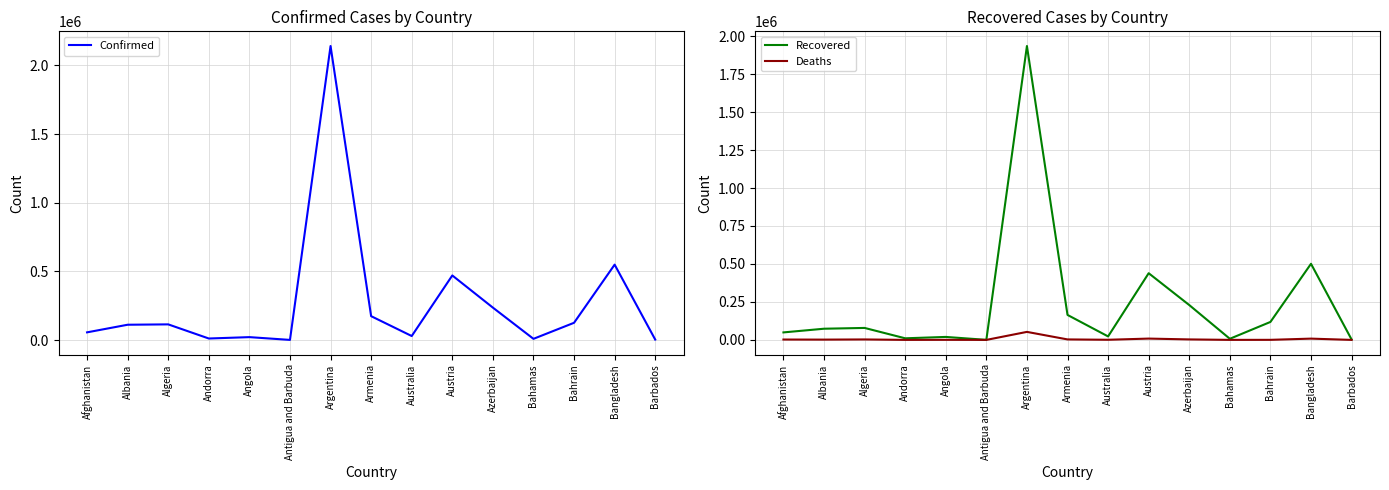

Which has a higher value, Azerbaijan or Bahrain?

Azerbaijan